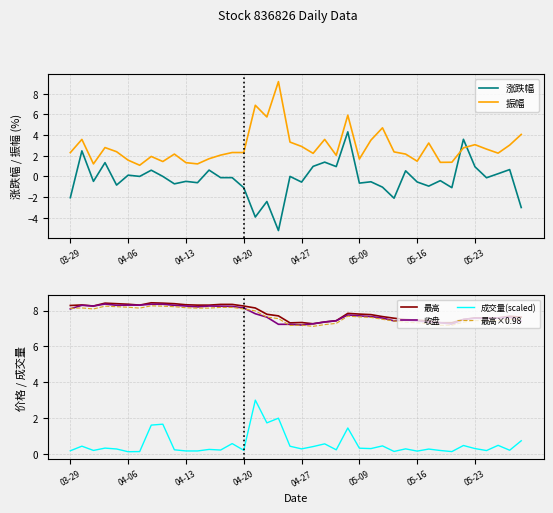

What is the smallest value displayed?

-5.2